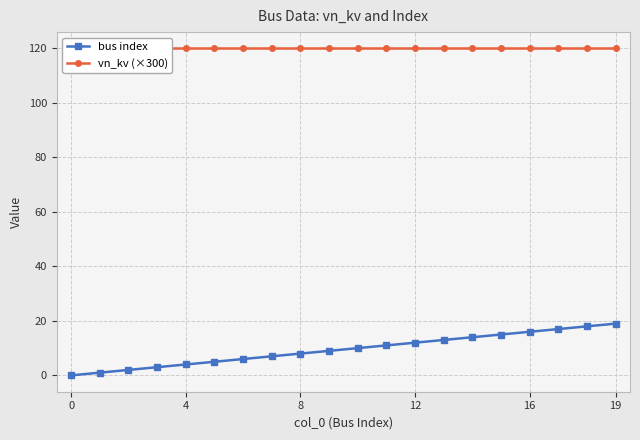

Is the value of bus index at 8 greater than the value of vn_kv (×300) at 8?

No